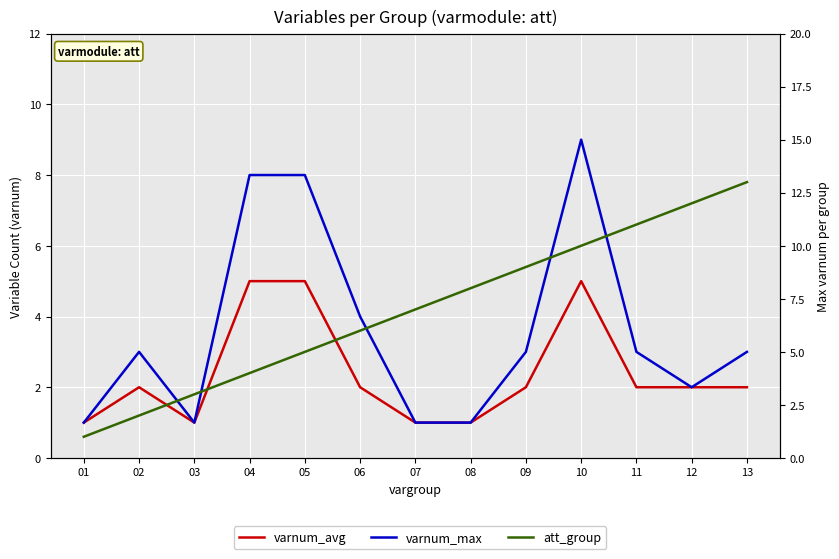

At how many categories does at least one series exceed 2?

12